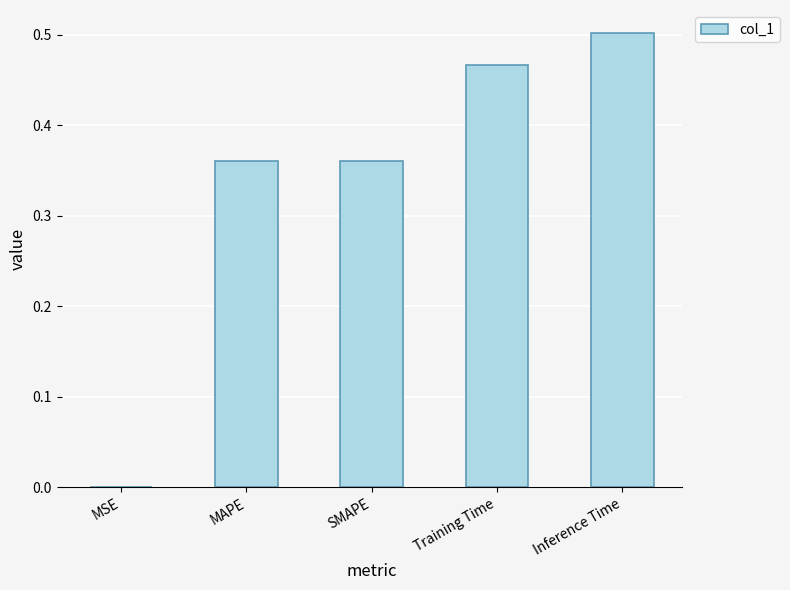

Which has a higher value, Training Time or MAPE?

Training Time